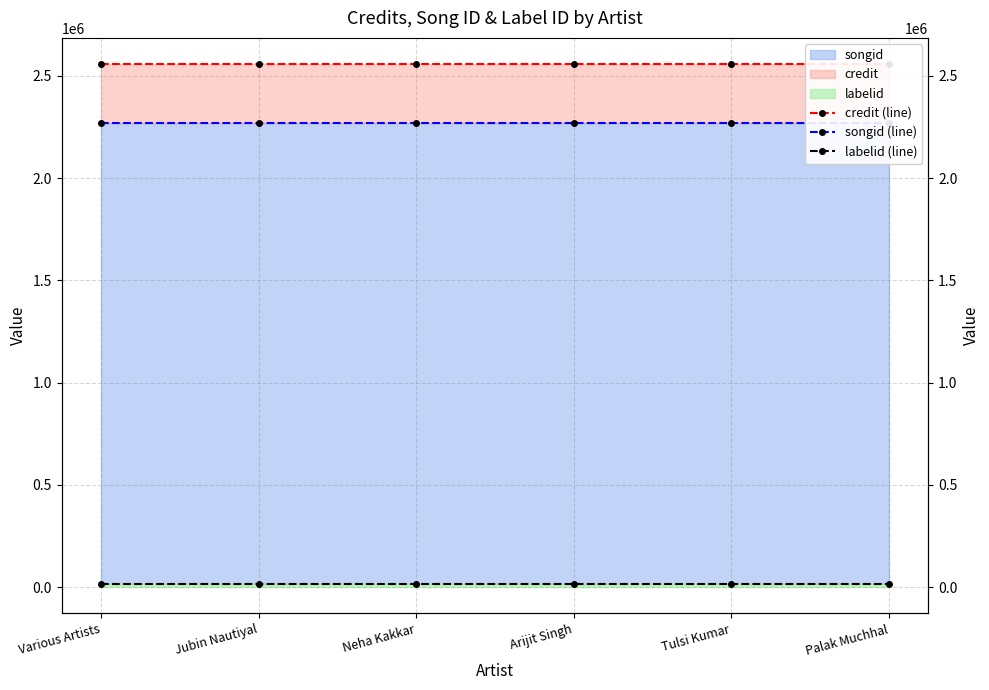

Between Various Artists and Jubin Nautiyal, which series saw the biggest shift?

credit (line)